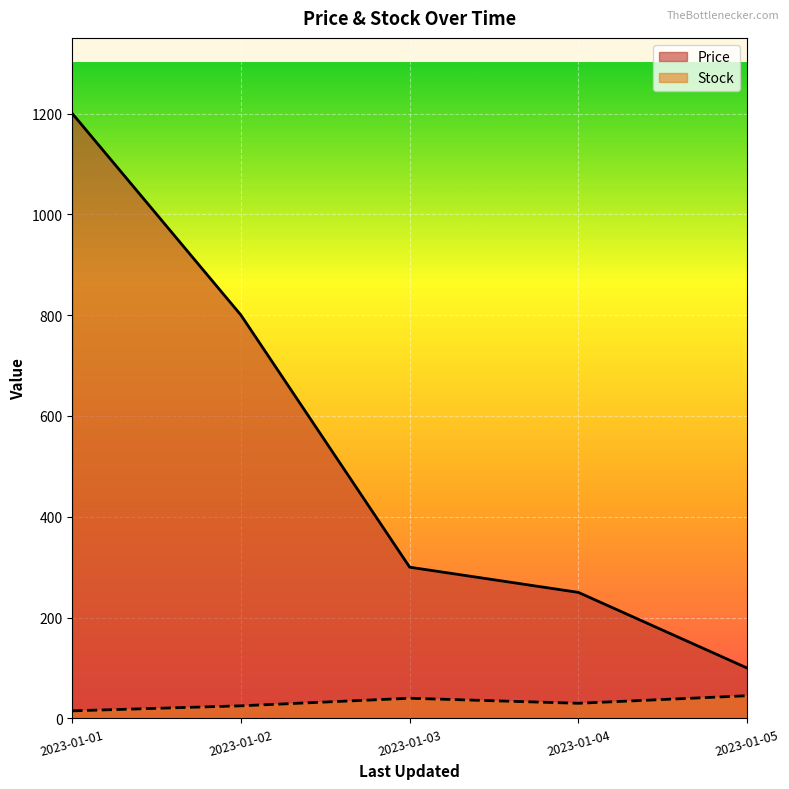

True or false: Stock and Price intersect in this chart.

False